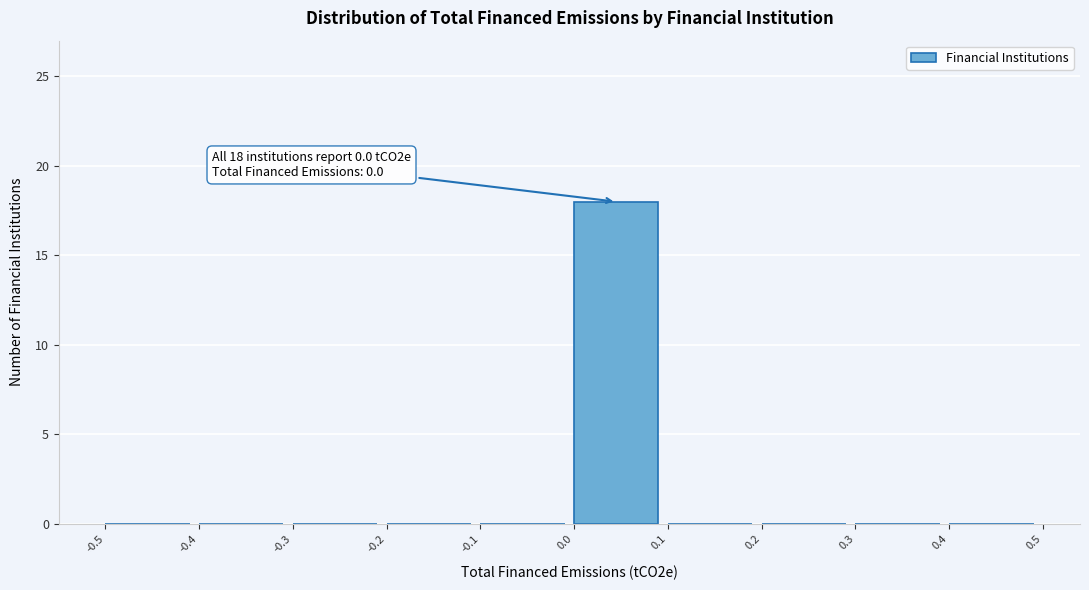

Which range on the x-axis has the tallest bar?

0.0 to 0.1